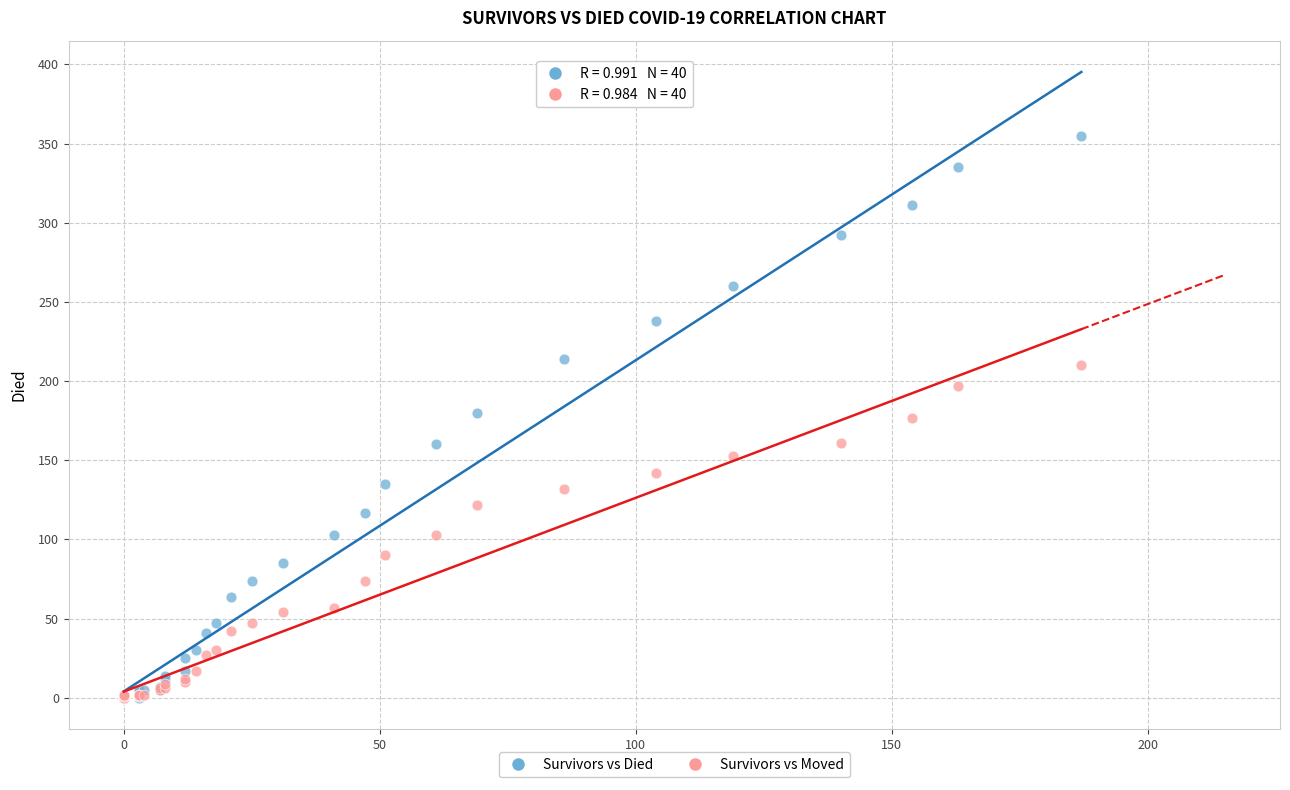

What are all the series names shown in the legend?

Survivors vs Died, Survivors vs Moved